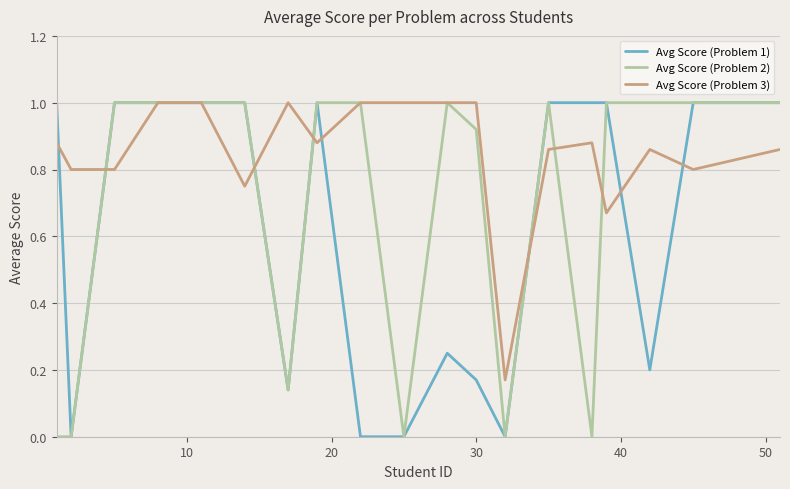

Rank the series by their average value, from lowest to highest.

Avg Score (Problem 1), Avg Score (Problem 2), Avg Score (Problem 3)